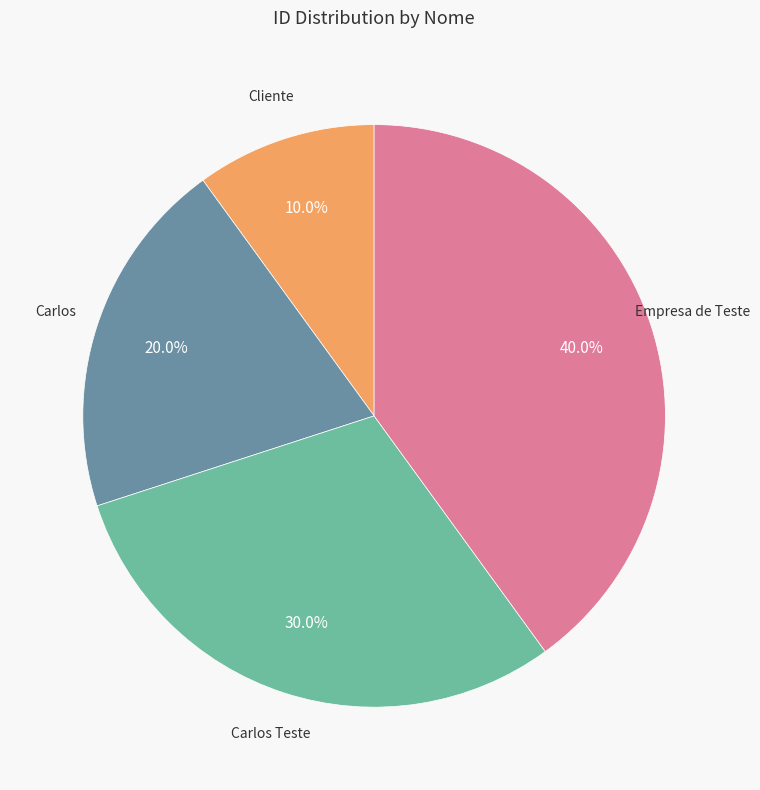

Is there any slice that represents more than half of the pie?

No